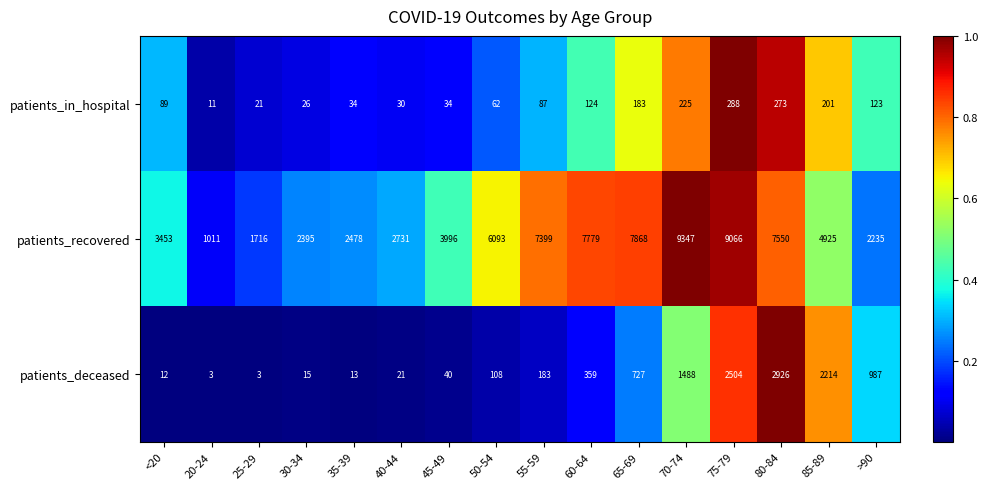

What is the average value of the patients_deceased series?

725